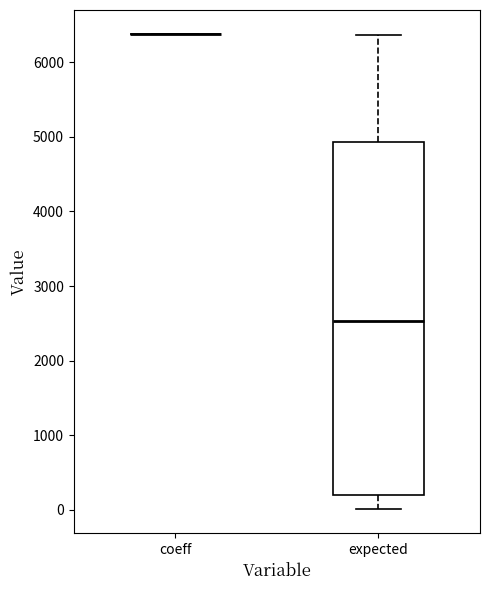

Reading left to right, read every box against the y-axis: the position of its median line, the range the box covers, and the ends of its whiskers. The values are not printed on the chart, so give them approximately, as read against the axis.

coeff: box collapsed to a line at 6400, whiskers 6400 to 6400
expected: median 2500, box 200 to 4900, whiskers 0 to 6400